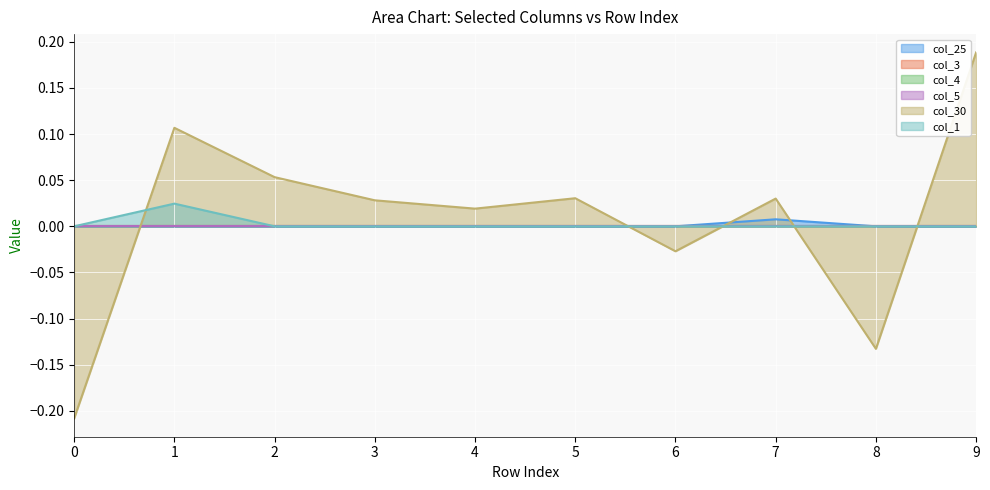

Does the chart display data point markers on the line(s)?

No